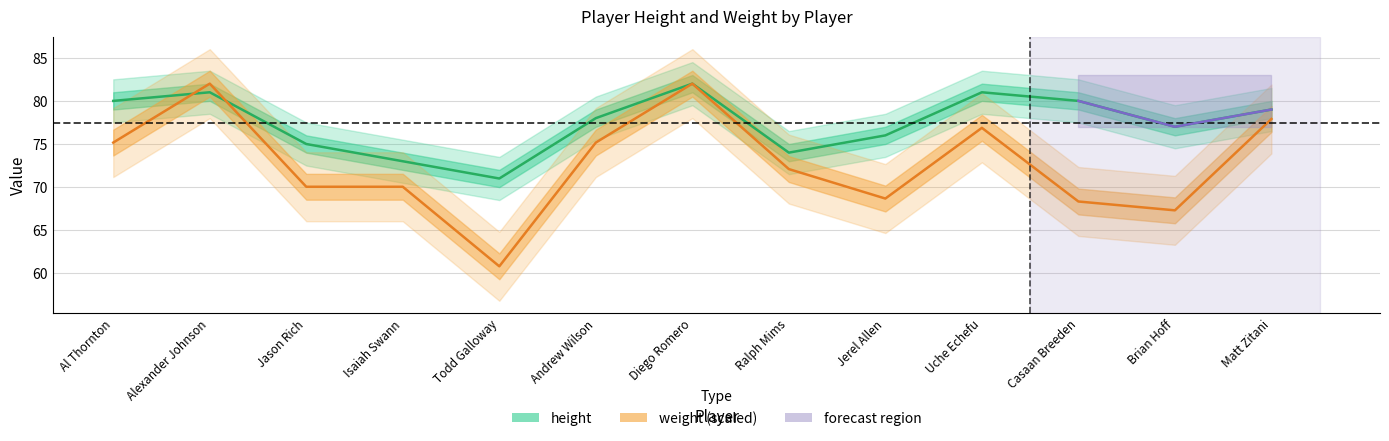

Reading left to right, what are all the values shown in this chart?

height: Al Thornton=80.0	Alexander Johnson=81.0	Jason Rich=75.0	Isaiah Swann=73.0	Todd Galloway=71.0	Andrew Wilson=78.0	Diego Romero=82.0	Ralph Mims=74.0	Jerel Allen=76.0	Uche Echefu=81.0	Casaan Breeden=80.0	Brian Hoff=77.0	Matt Zitani=79.0
weight: Al Thornton=75.2	Alexander Johnson=82.0	Jason Rich=70.0	Isaiah Swann=70.0	Todd Galloway=60.8	Andrew Wilson=75.2	Diego Romero=82.0	Ralph Mims=72.1	Jerel Allen=68.7	Uche Echefu=76.9	Casaan Breeden=68.3	Brian Hoff=67.3	Matt Zitani=77.9